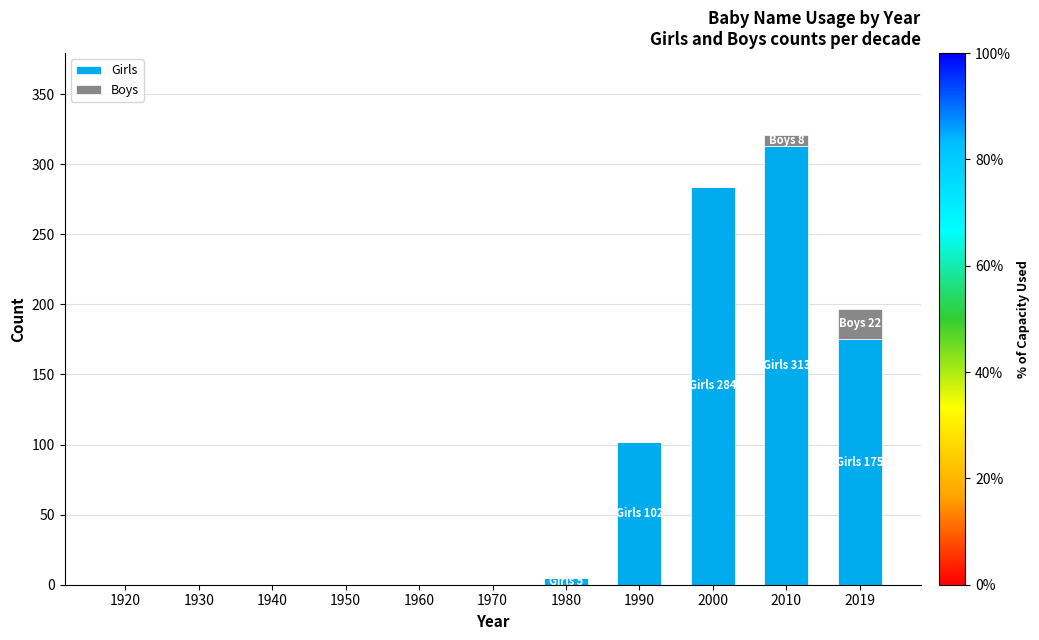

Is it true that Girls equals -204 at 1940?

False